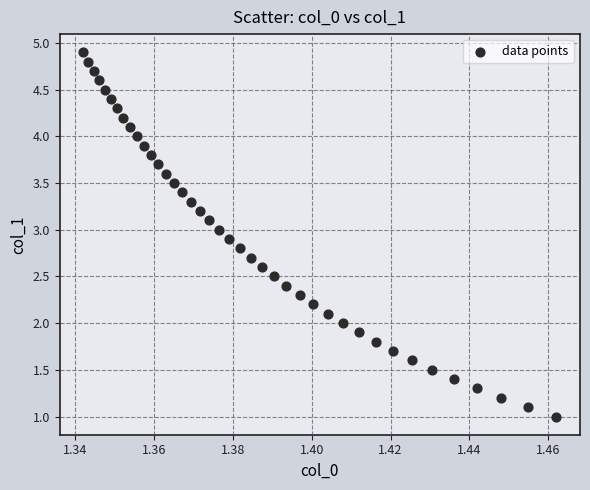

What is the range of Y values (max minus min)?

3.9